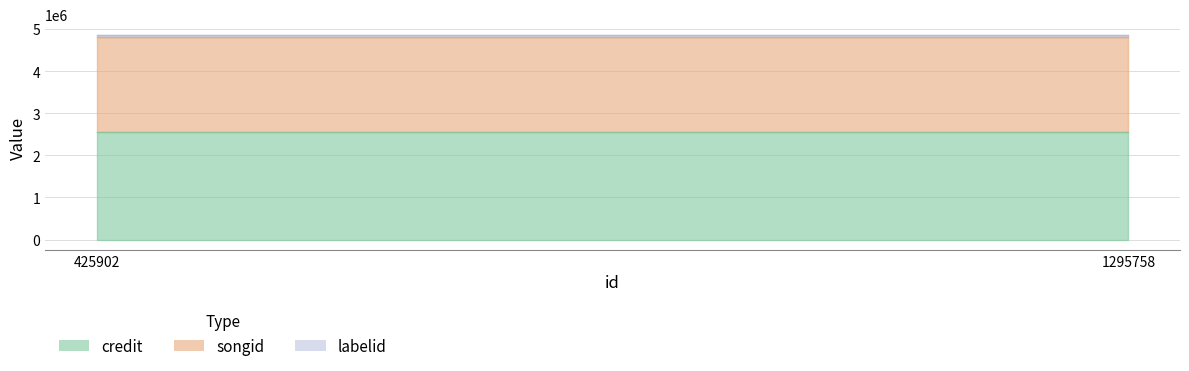

Read the labelid value at 1295758.

56362